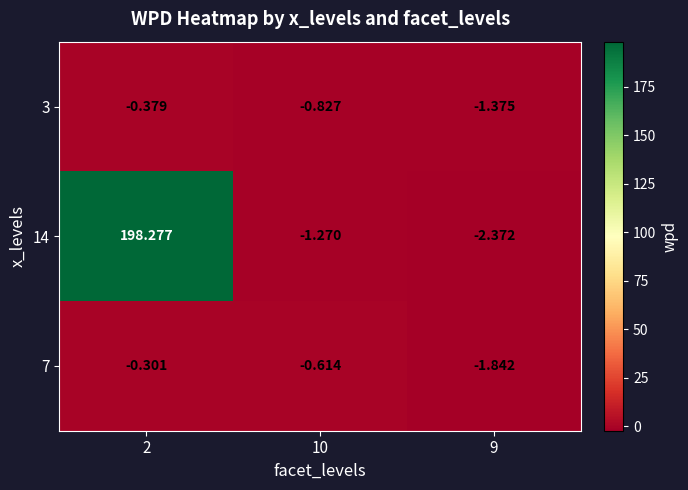

Is the value of 3 at 10 greater than the value of 7 at 2?

No